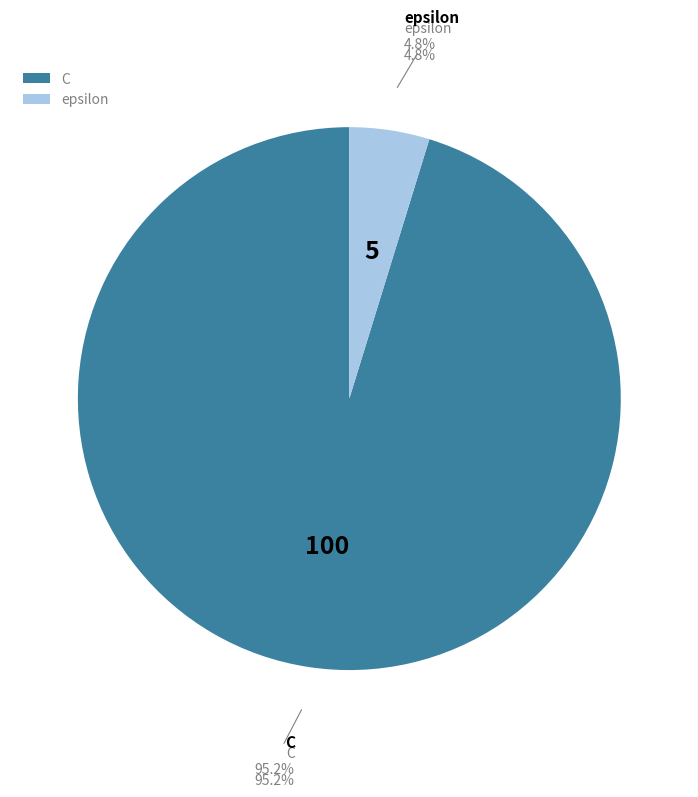

What is the change in value from C to epsilon?

-95